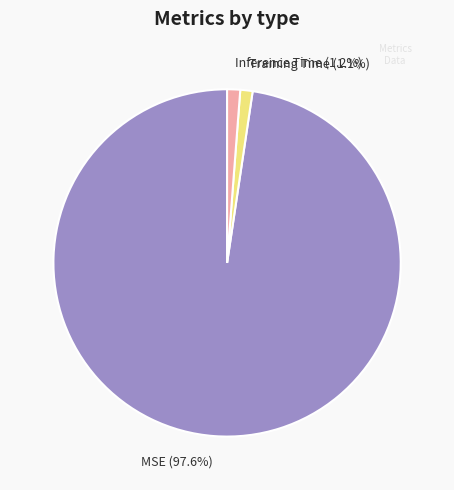

True or false: MSE accounts for 98% of the total.

True